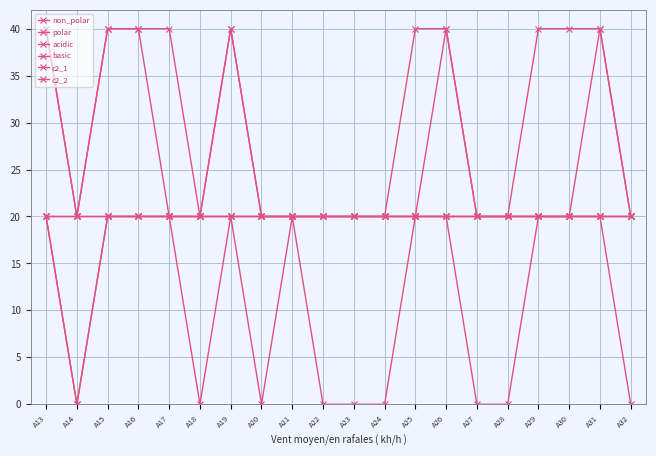

Reading right to left, extract all data points from this chart.

non_polar: A32=0	A31=20	A30=20	A29=20	A28=0	A27=0	A26=20	A25=20	A24=0	A23=0	A22=0	A21=20	A20=0	A19=20	A18=0	A17=20	A16=20	A15=20	A14=0	A13=20
polar: A32=20	A31=20	A30=20	A29=20	A28=20	A27=20	A26=20	A25=20	A24=20	A23=20	A22=20	A21=20	A20=20	A19=20	A18=20	A17=20	A16=20	A15=20	A14=0	A13=20
acidic: A32=20	A31=20	A30=20	A29=20	A28=20	A27=20	A26=20	A25=20	A24=20	A23=20	A22=20	A21=20	A20=20	A19=20	A18=20	A17=20	A16=20	A15=20	A14=20	A13=20
basic: A32=20	A31=20	A30=20	A29=20	A28=20	A27=20	A26=20	A25=20	A24=20	A23=20	A22=20	A21=20	A20=20	A19=20	A18=20	A17=20	A16=20	A15=20	A14=20	A13=20
c2_1: A32=20	A31=40	A30=20	A29=20	A28=20	A27=20	A26=40	A25=20	A24=20	A23=20	A22=20	A21=20	A20=20	A19=40	A18=20	A17=20	A16=40	A15=40	A14=20	A13=40
c2_2: A32=20	A31=40	A30=40	A29=40	A28=20	A27=20	A26=40	A25=40	A24=20	A23=20	A22=20	A21=20	A20=20	A19=40	A18=20	A17=40	A16=40	A15=40	A14=20	A13=40